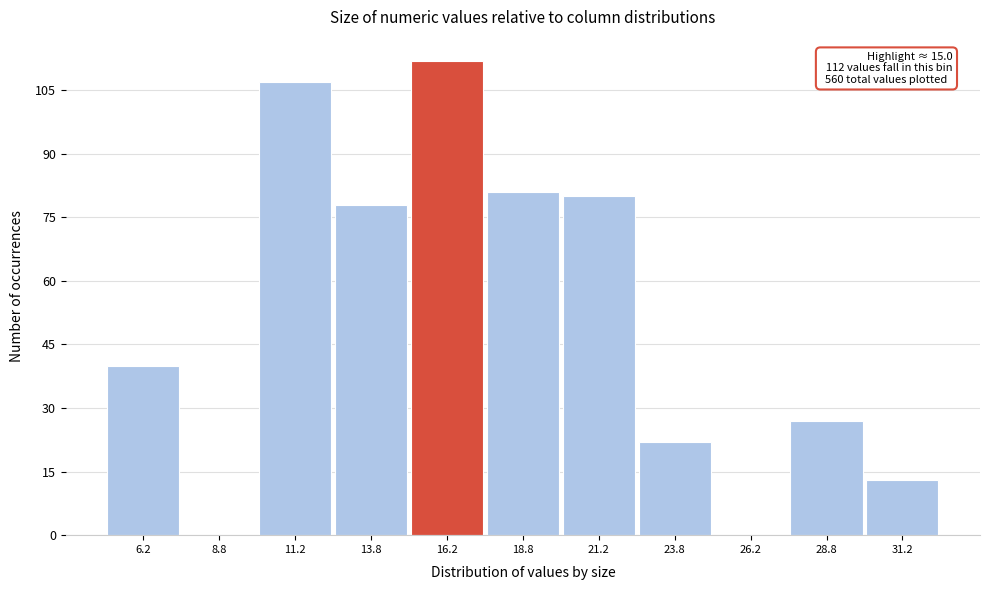

Over which range of the x-axis is the bar tallest?

15.0 to 17.5